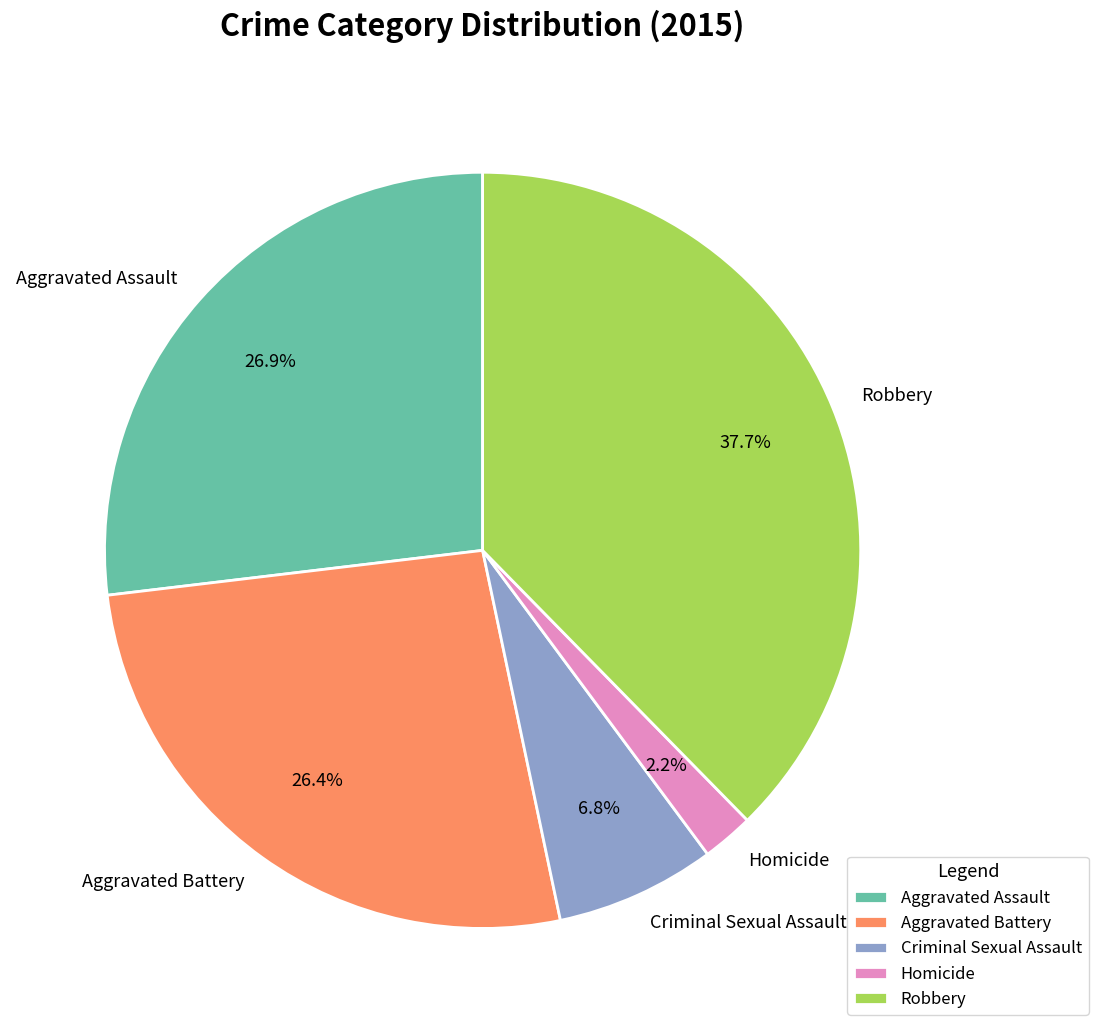

Does any single category account for the majority?

No